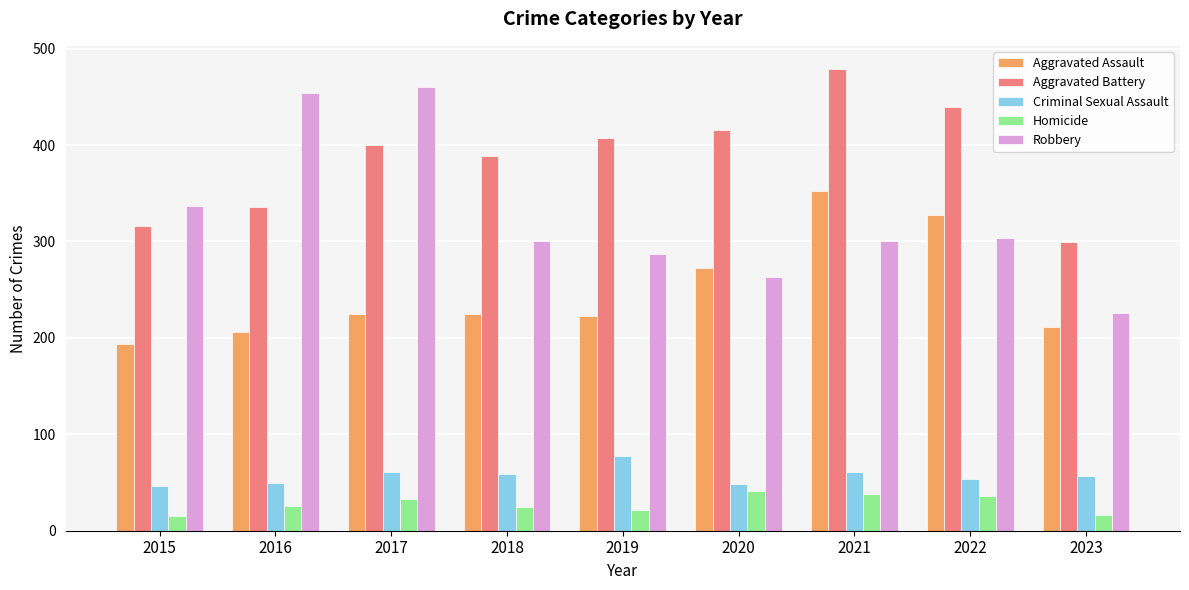

Which label corresponds to the largest value in the chart?

2021